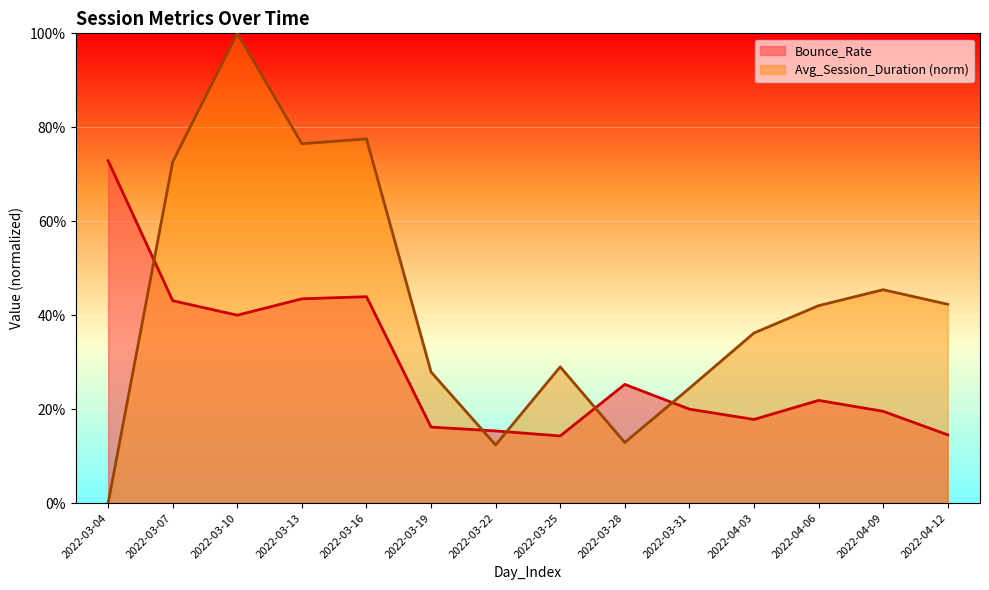

What is the value of the Bounce_Rate point at the 6th from the left?

0.2